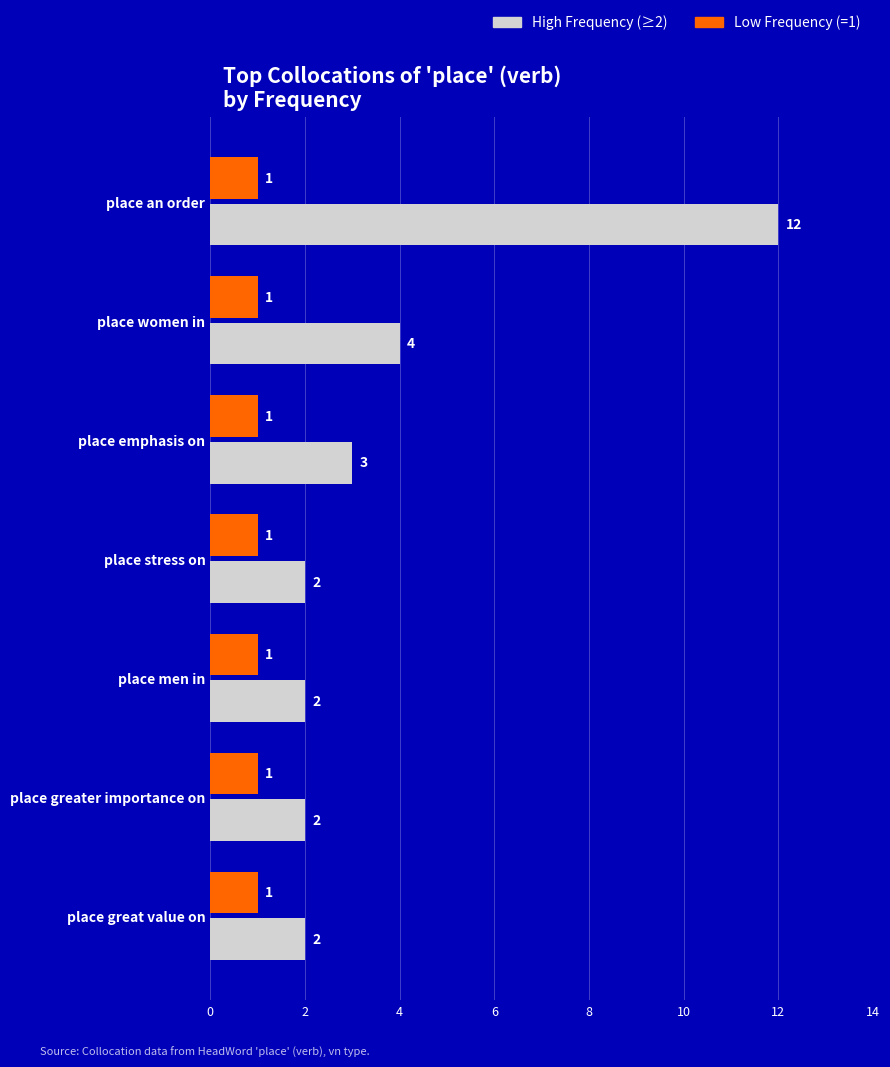

Which series has the largest total across all categories?

High Frequency (≥2)